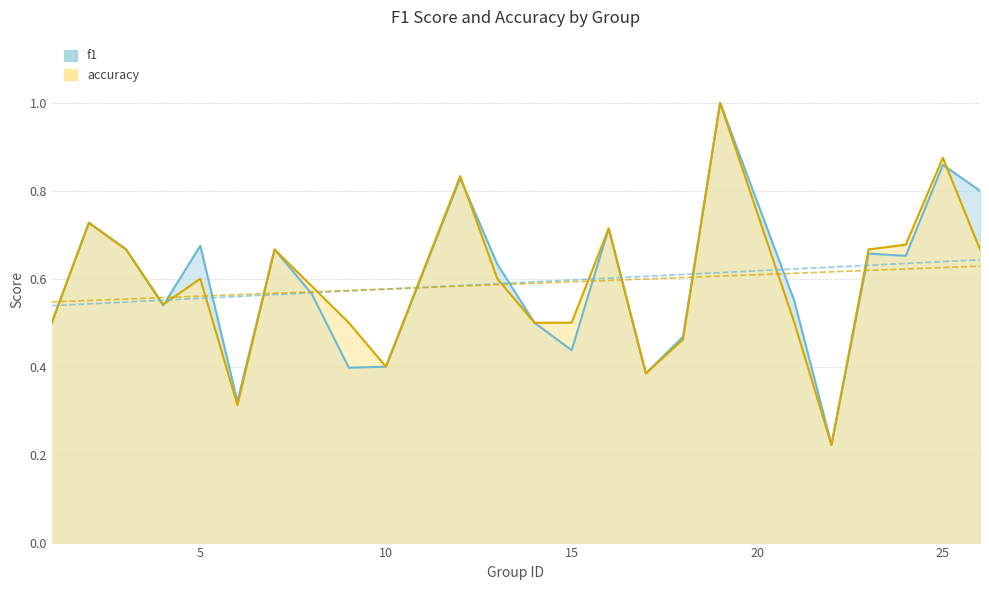

What is the difference between the maximum and minimum values in the f1 series?

0.8